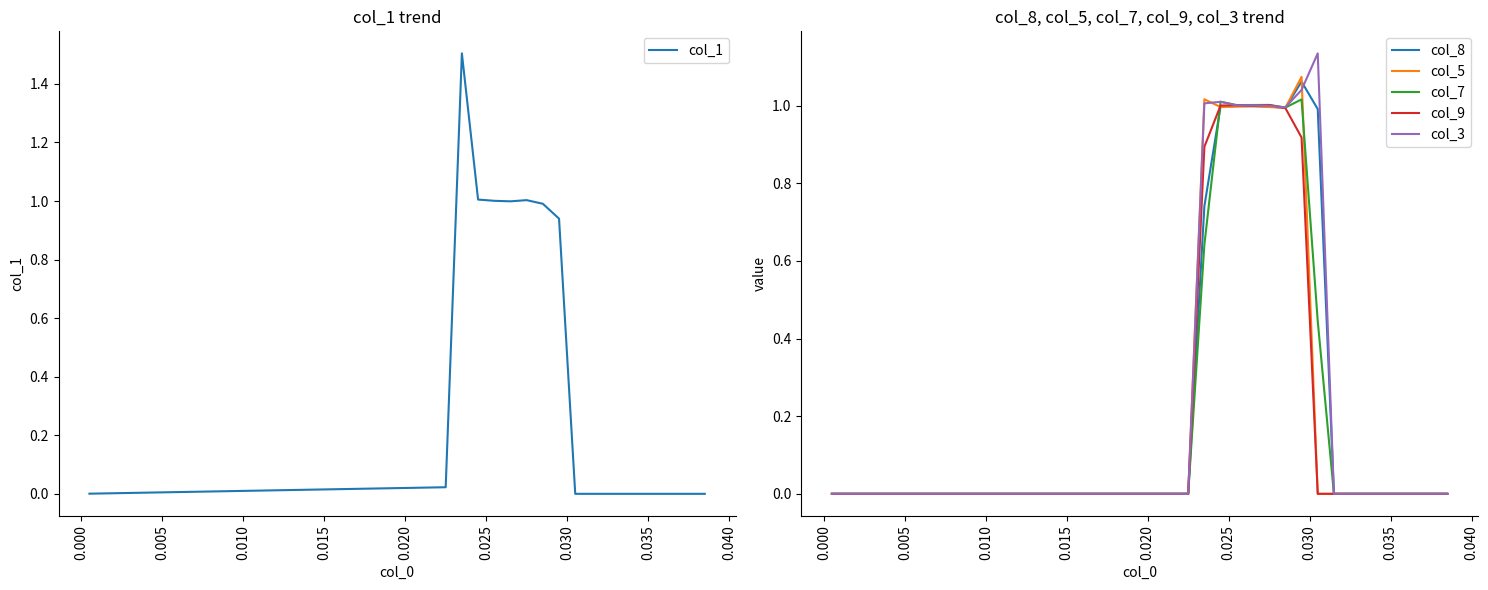

What is the difference between the maximum and minimum values in the col_3 series?

1.1